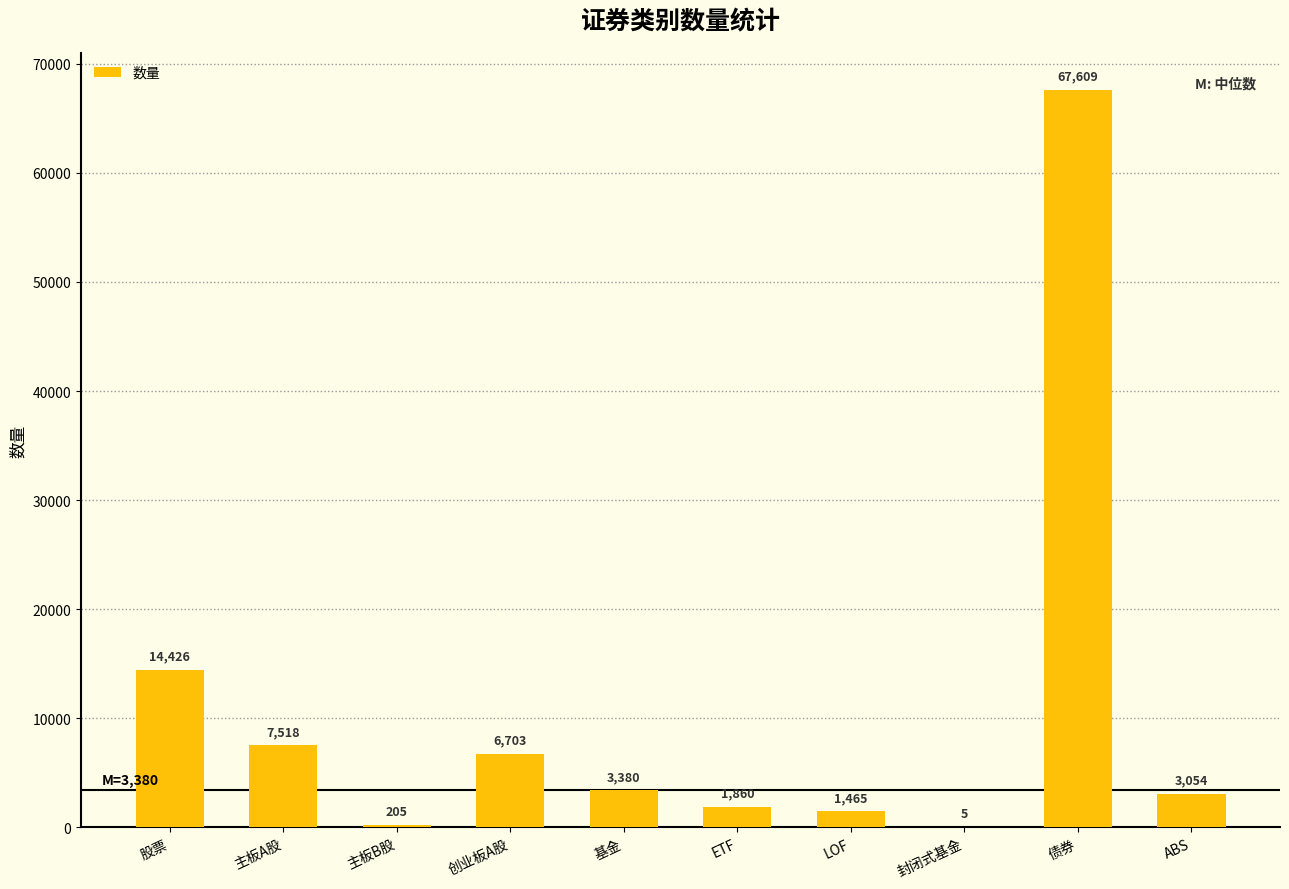

What is the maximum value shown in the chart?

67609